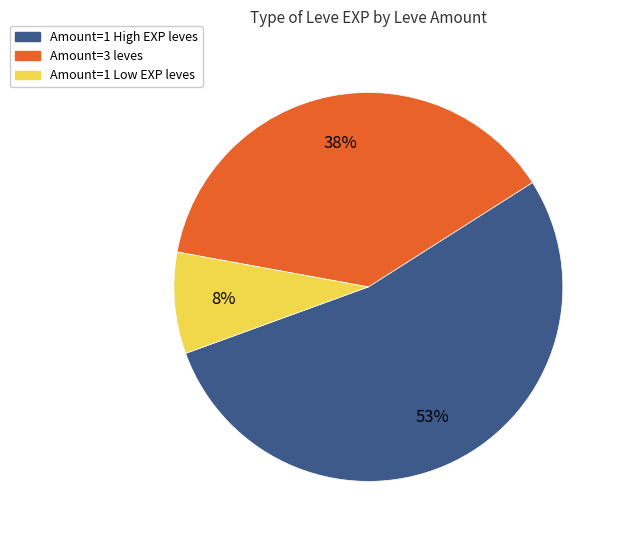

To the nearest percent, what is the average slice percentage?

33%